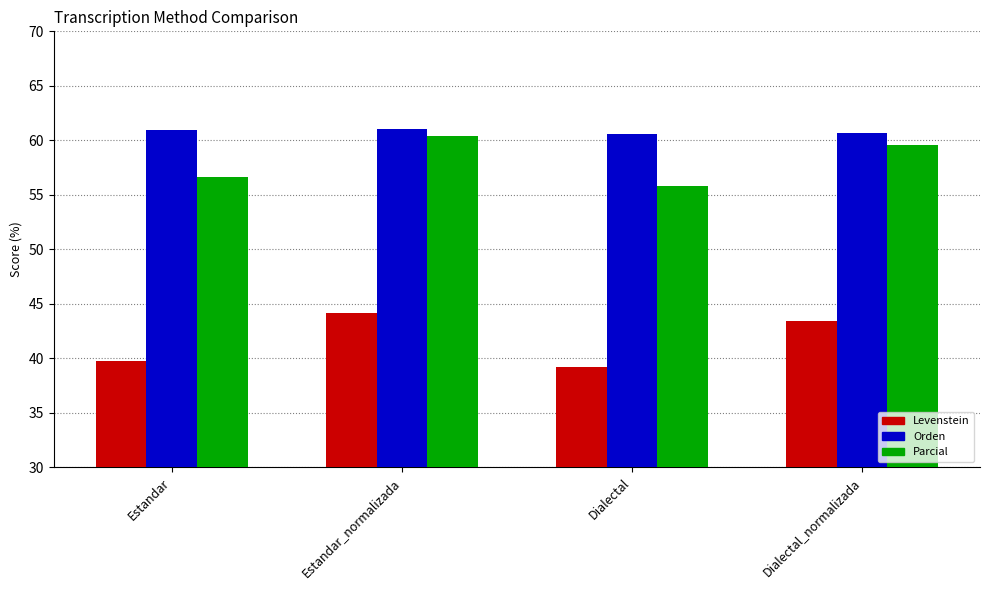

Rank the series by their maximum value, from lowest to highest.

Levenstein, Parcial, Orden